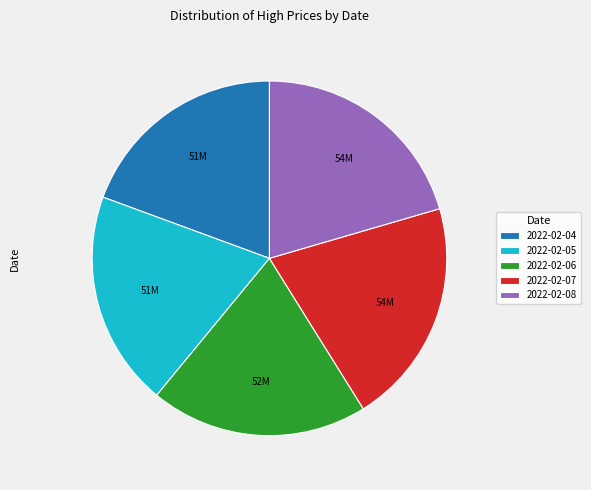

Do 2022-02-04 and 2022-02-05 together represent more than half of the pie?

No